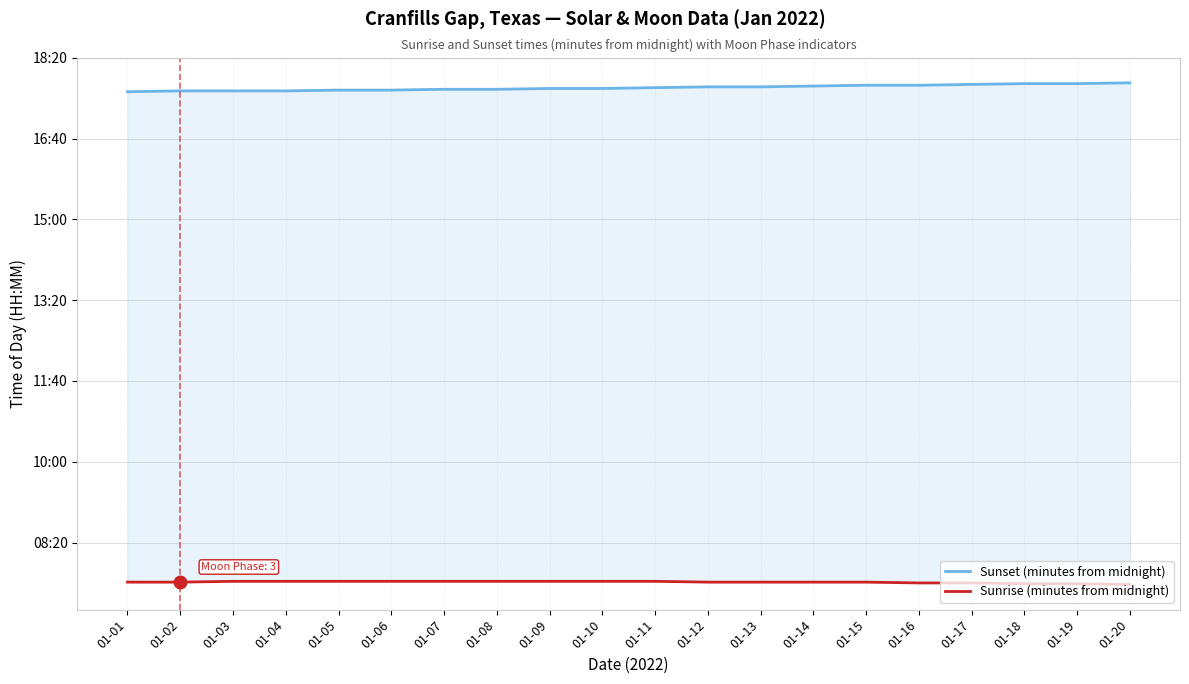

True or false: Sunrise (minutes from midnight) and Sunset (minutes from midnight) intersect in this chart.

False